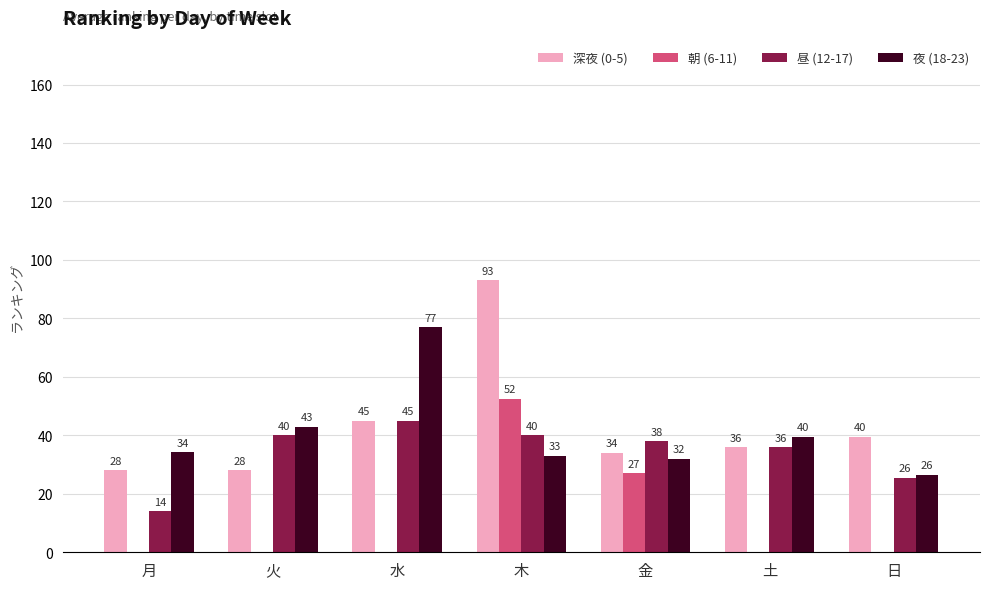

How many groups of bars are there?

7